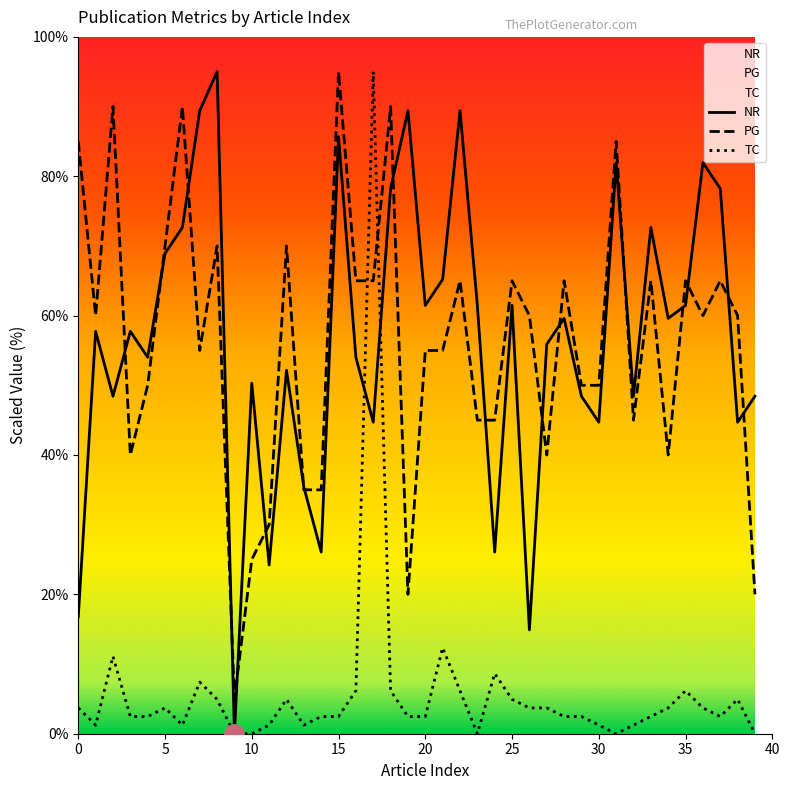

At how many categories does at least one series exceed 33?

38